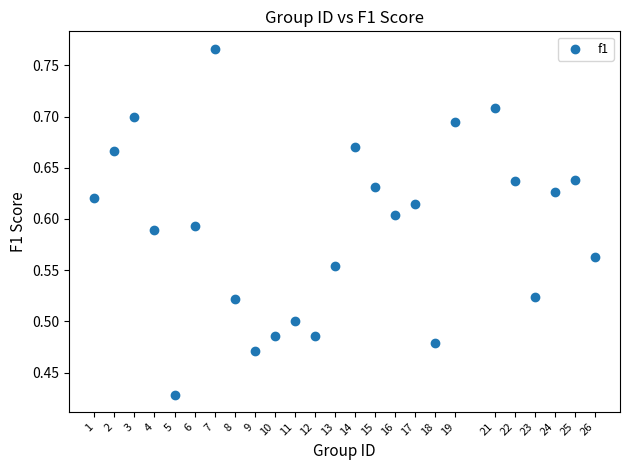

What is the range of X values (max minus min)?

25.0